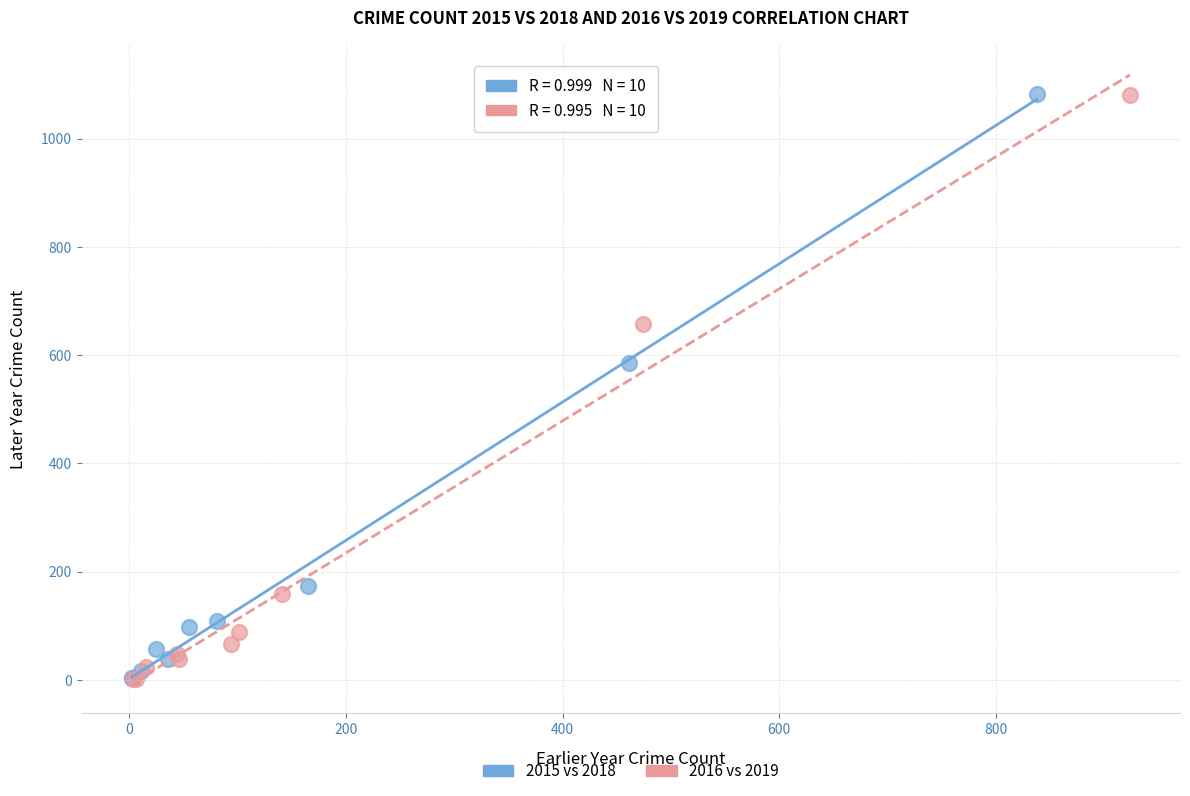

What are all the series names shown in the legend?

2015 vs 2018, 2016 vs 2019